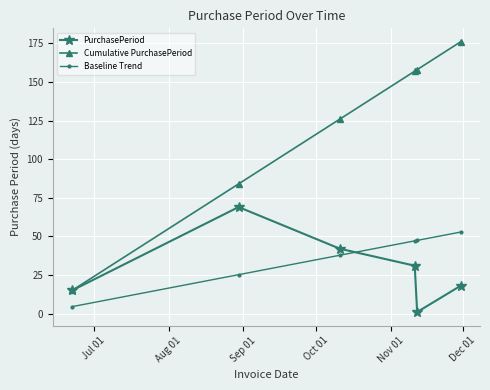

What is the difference between the maximum and minimum values in the Baseline Trend series?

48.3